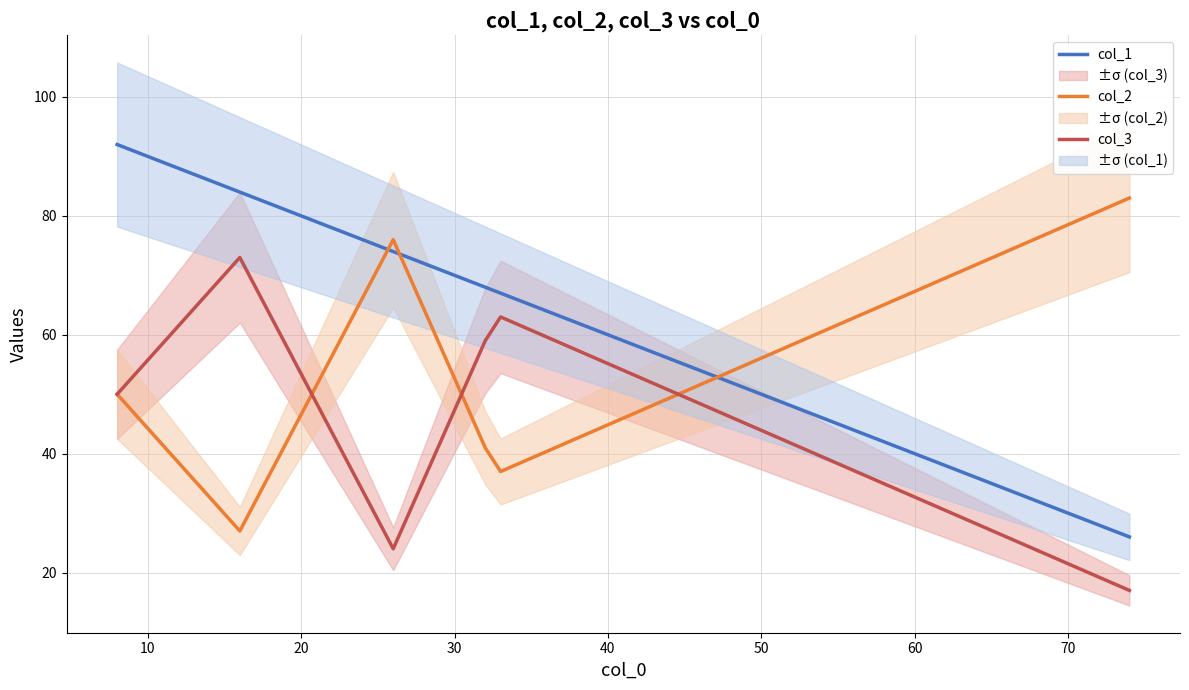

Which series ends up on top after the final intersection of col_1 and col_2?

col_2